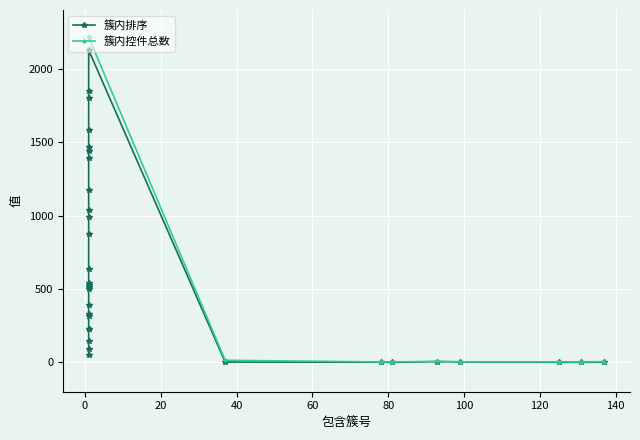

What is the value of the 簇内控件总数 point at the 19th from the left?

2215